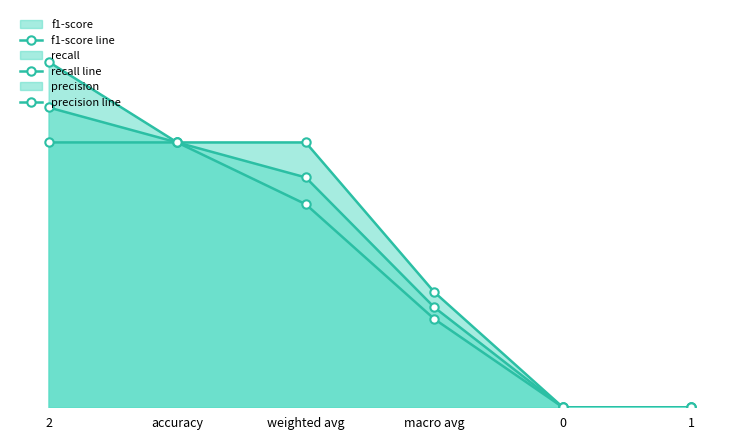

What position from the left is 1?

6